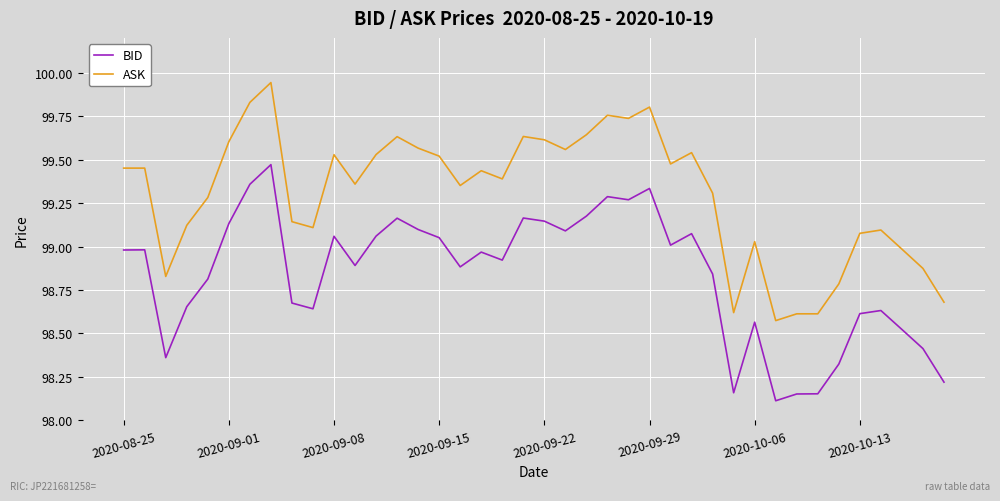

Which series has the largest range (max minus min)?

ASK